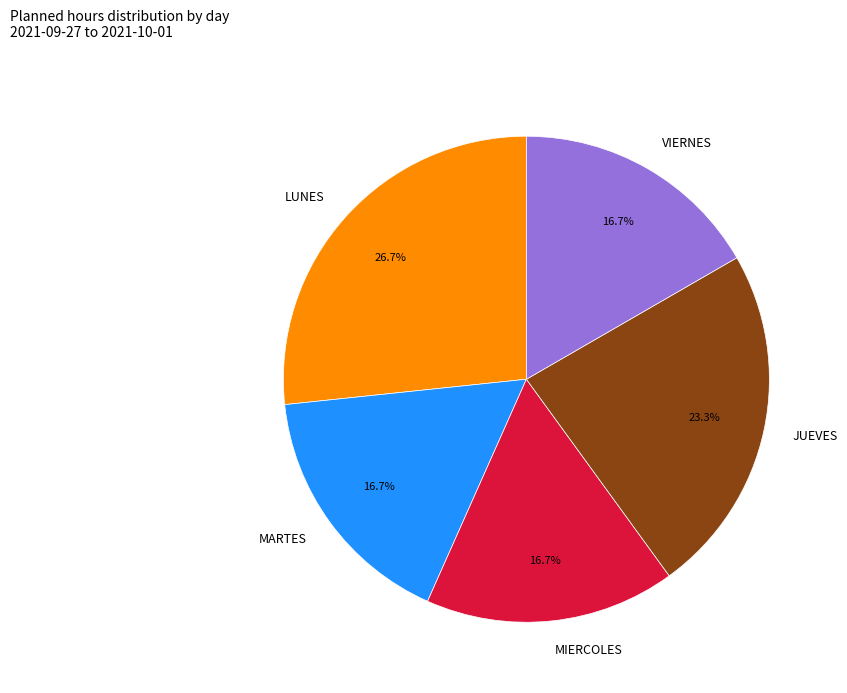

Between JUEVES and LUNES, which is larger?

LUNES